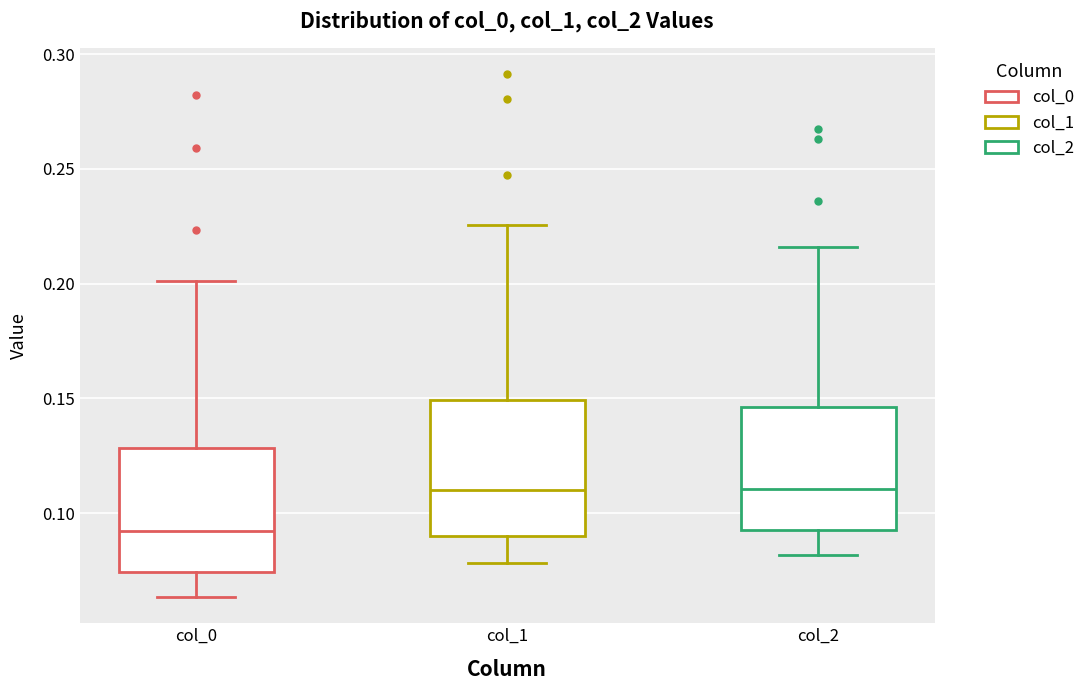

Where is the lower edge of the box for col_2 on the y-axis? The values are not printed on the chart, so give them approximately, as read against the axis.

0.095